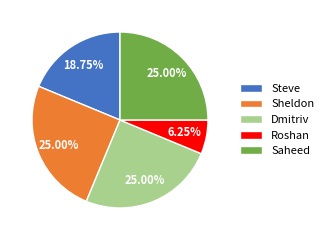

Does Roshan represent more than half of the total?

No